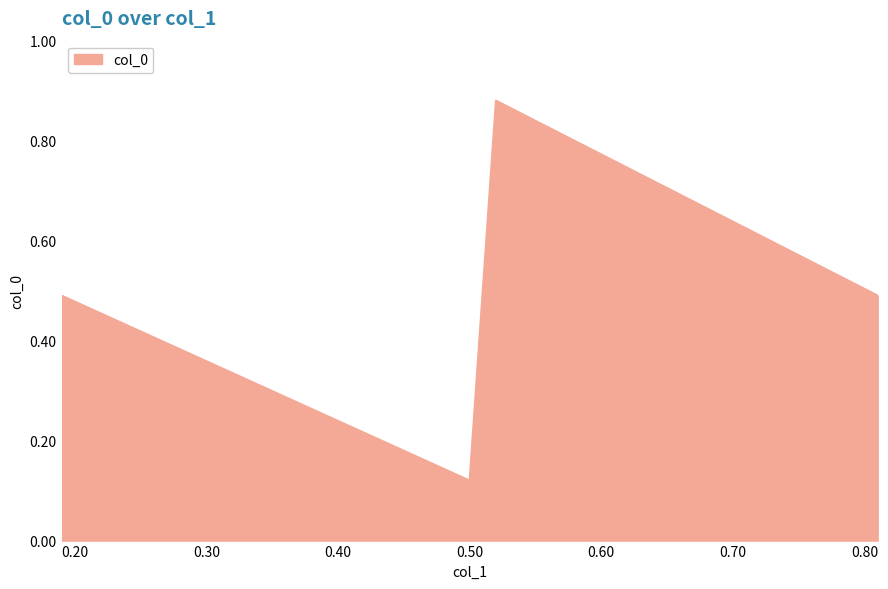

True or false: the data has more than 2 interior local peaks.

False